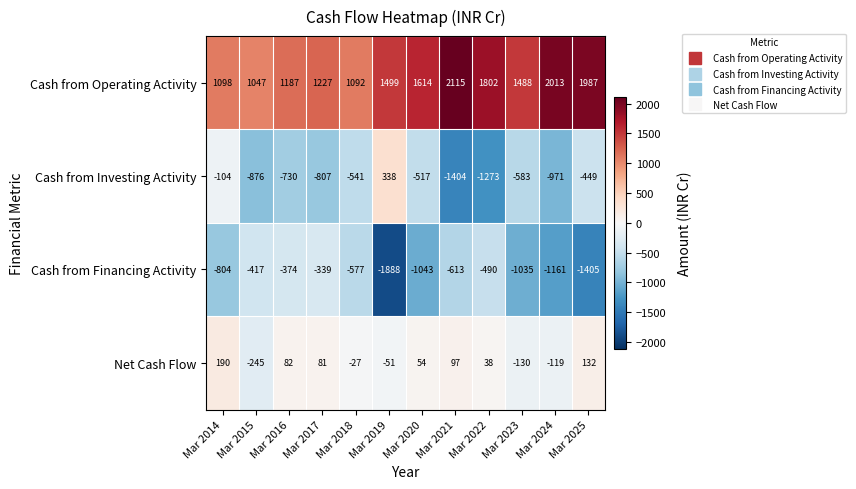

Which category has the highest value in the Cash from Financing Activity series?

Mar 2017